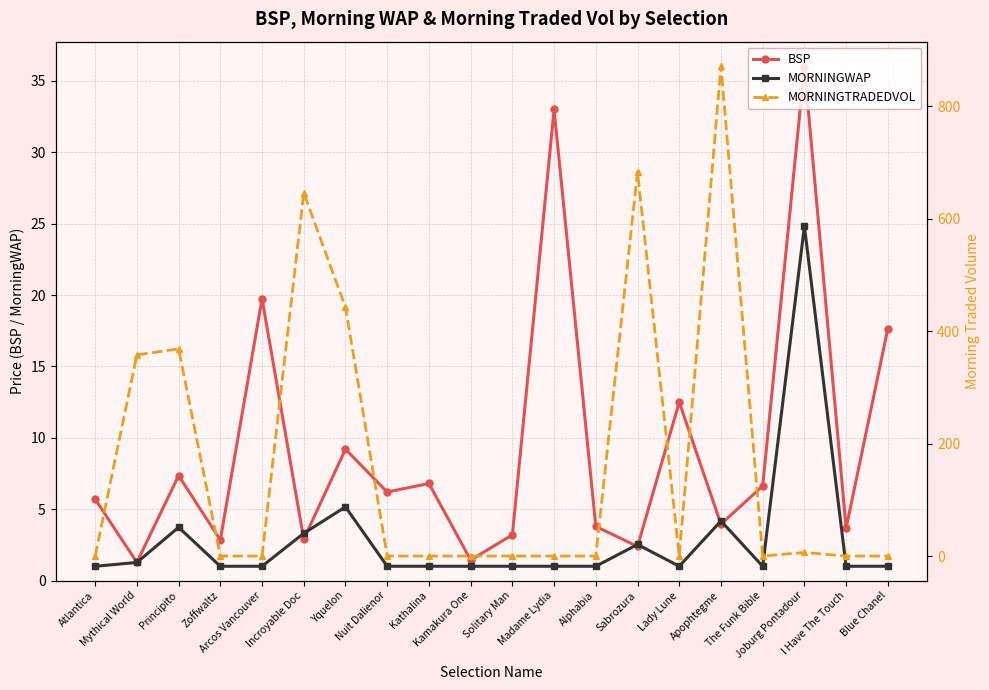

At Nuit Dalienor, list the series in order from largest to smallest.

BSP, MORNINGWAP, MORNINGTRADEDVOL